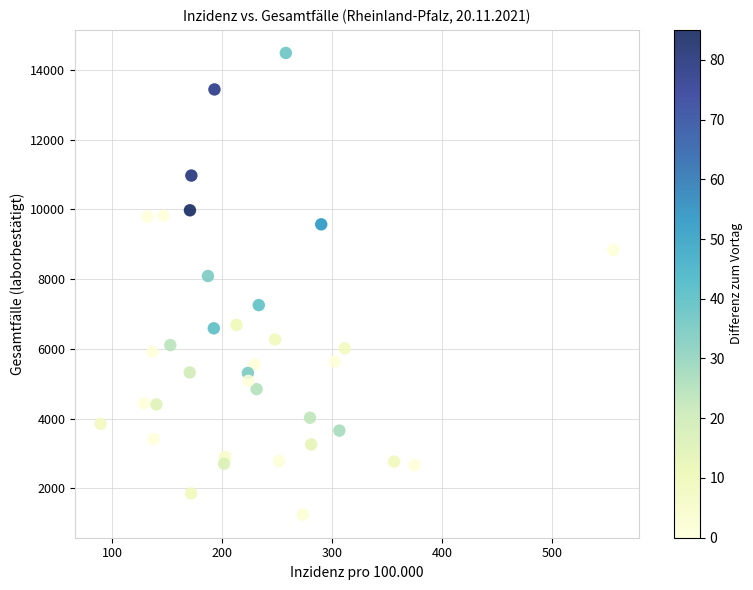

What is the range of Y values (max minus min)?

13244